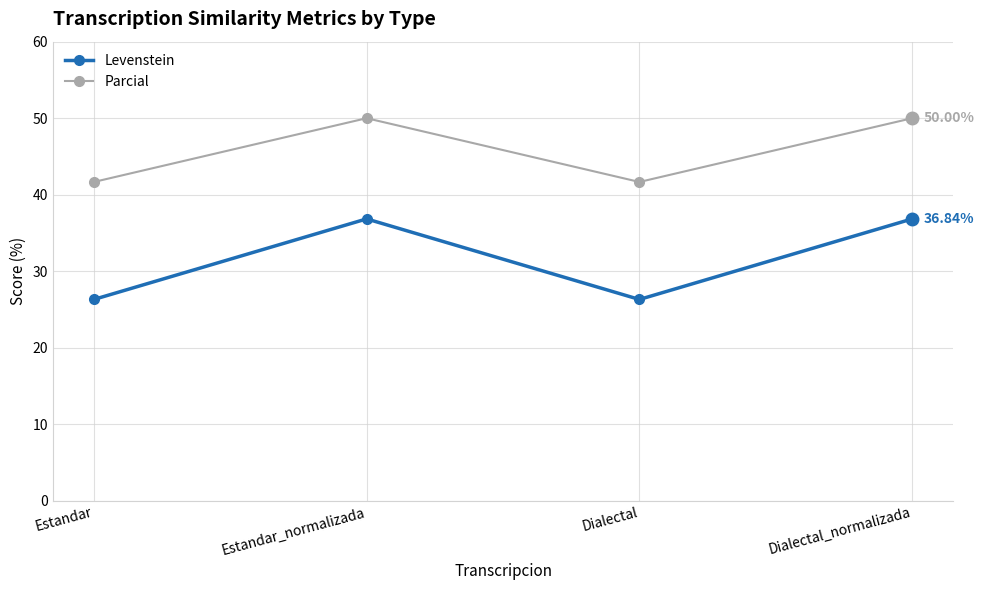

Is it true that Parcial equals 11.7 at Dialectal?

False